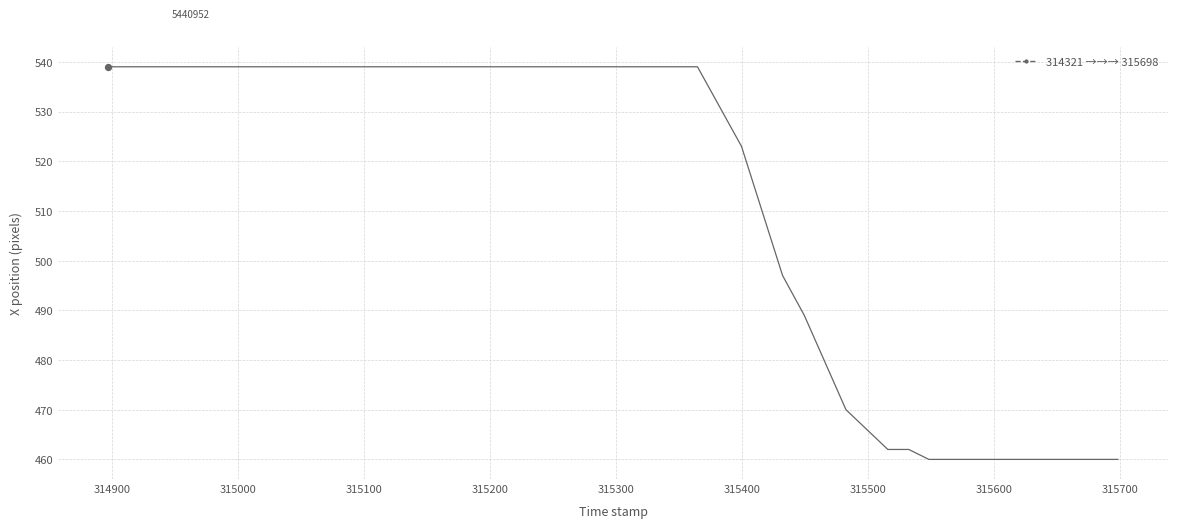

What is the minimum value shown in the chart?

460